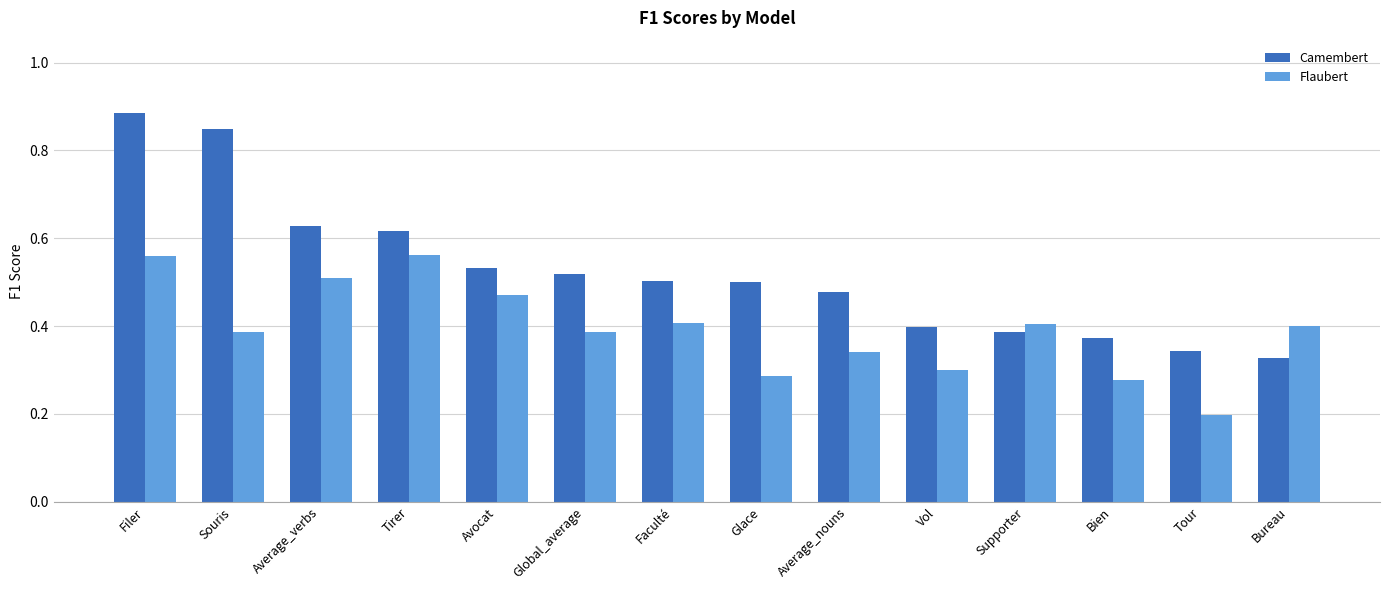

True or false: Camembert has a value of 0.2 at Bien.

False